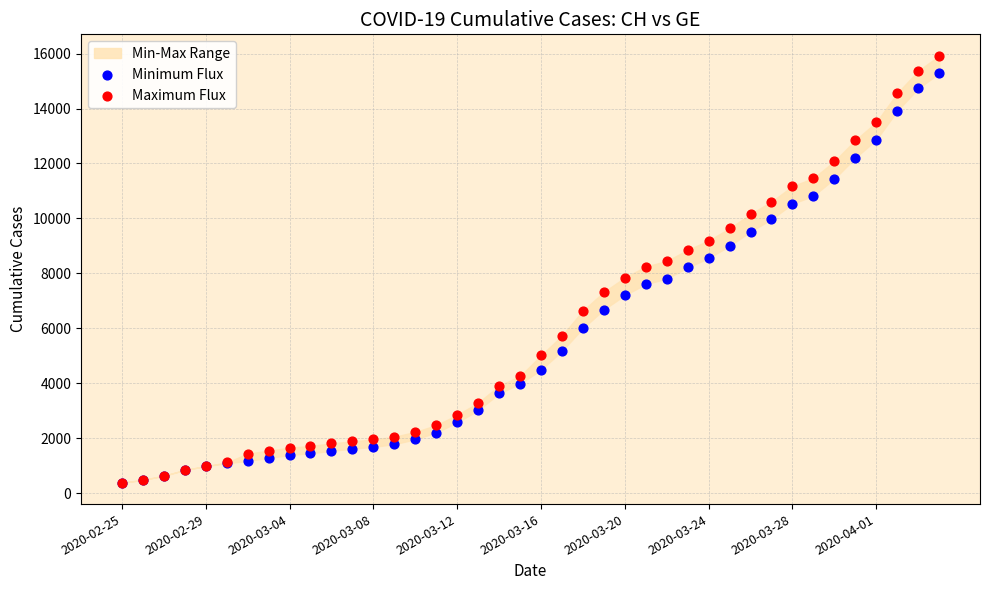

Which series contains the lowest Y value?

Minimum Flux